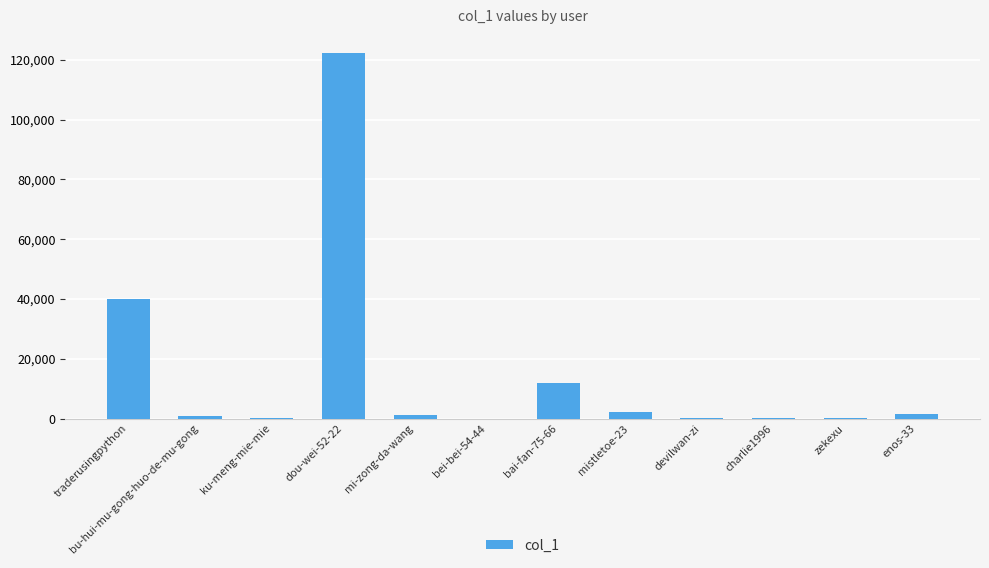

What is the change in value from traderusingpython to devilwan-zi?

-40096